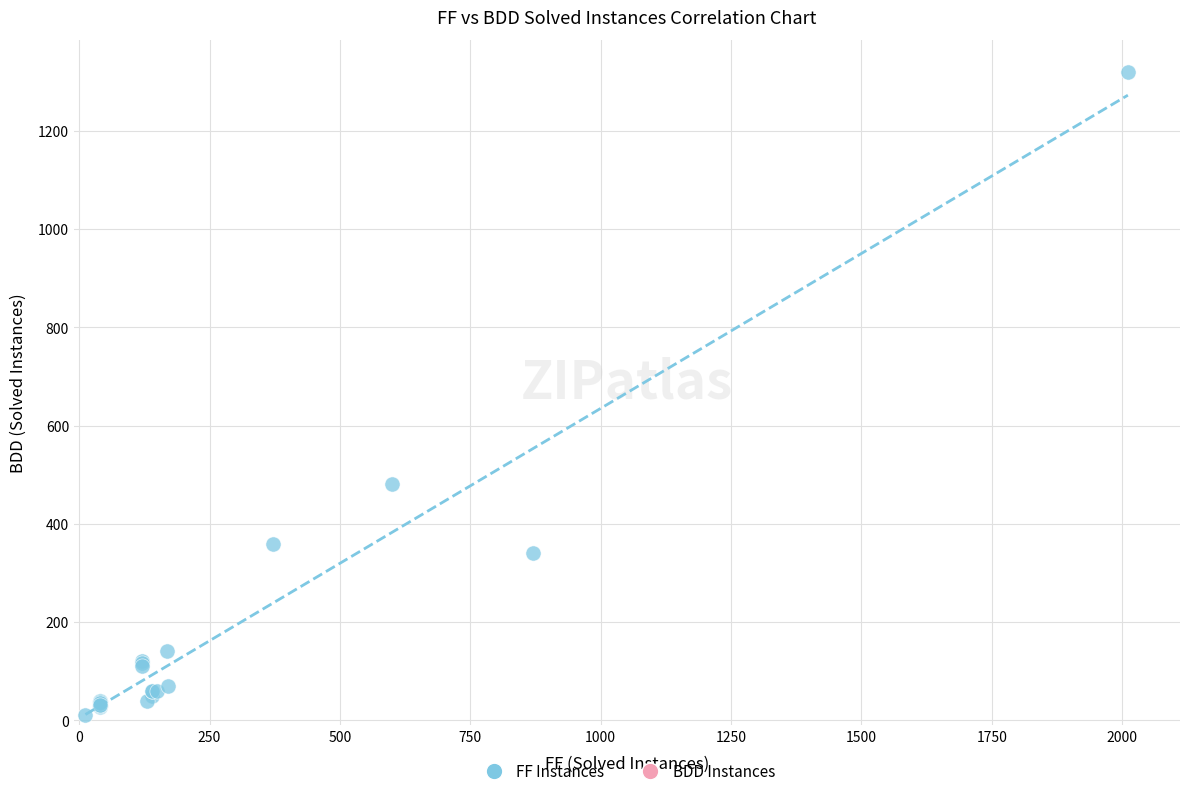

What Y value in the scatter plot is closest to 665?

481